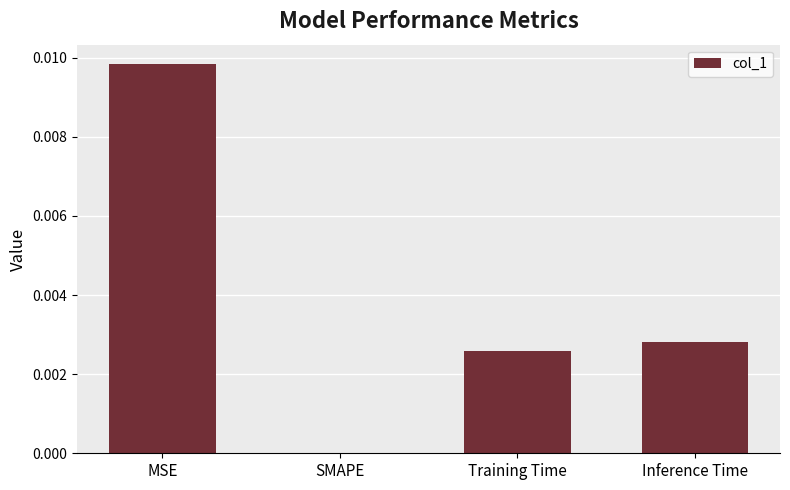

How many categories are shown in the chart?

4